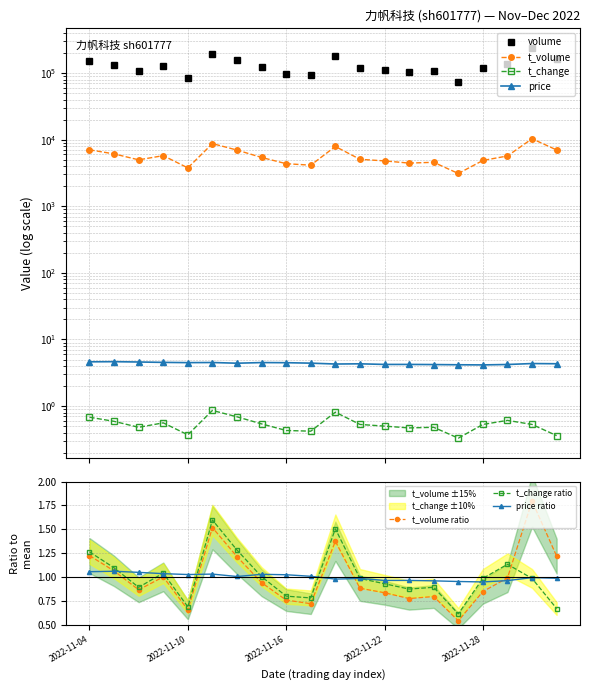

What position from the left is 2022-11-10?

5